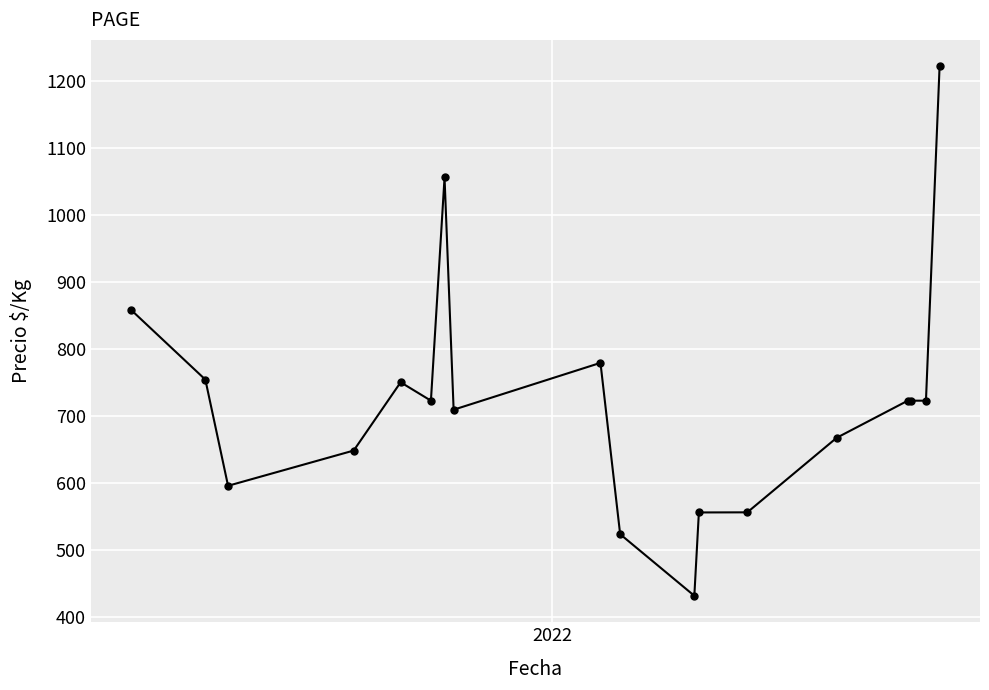

What is the difference between the maximum and second lowest values?

699.0